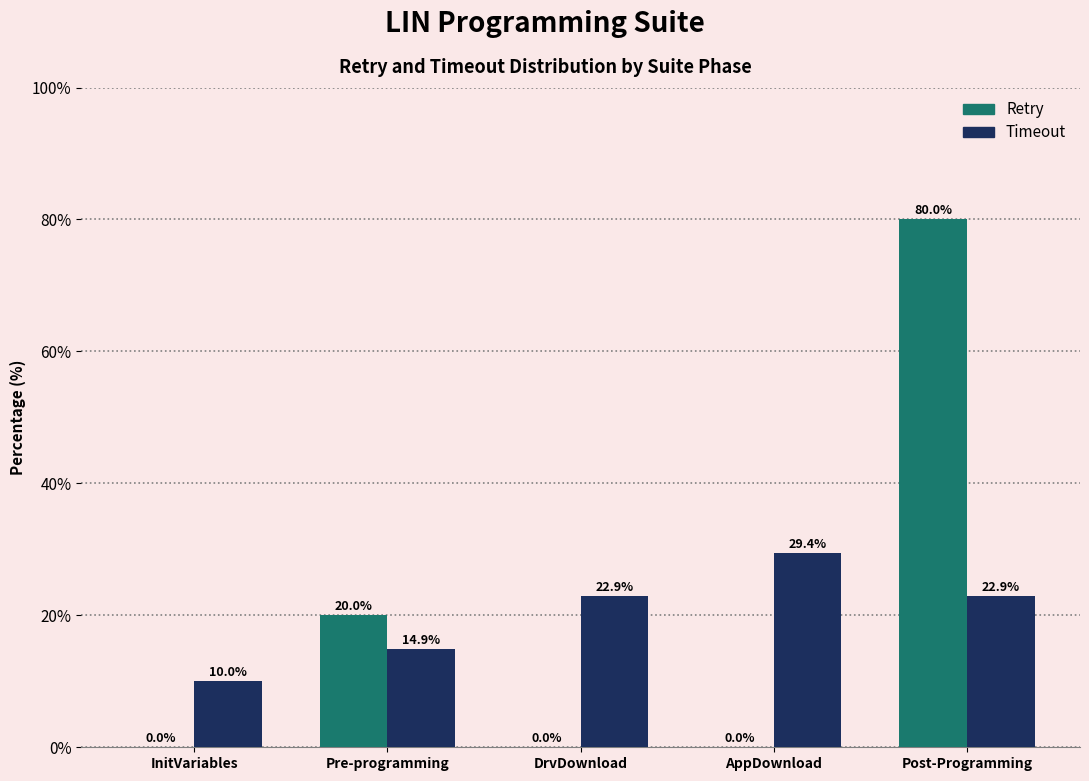

What is the maximum value shown in the chart?

80.0